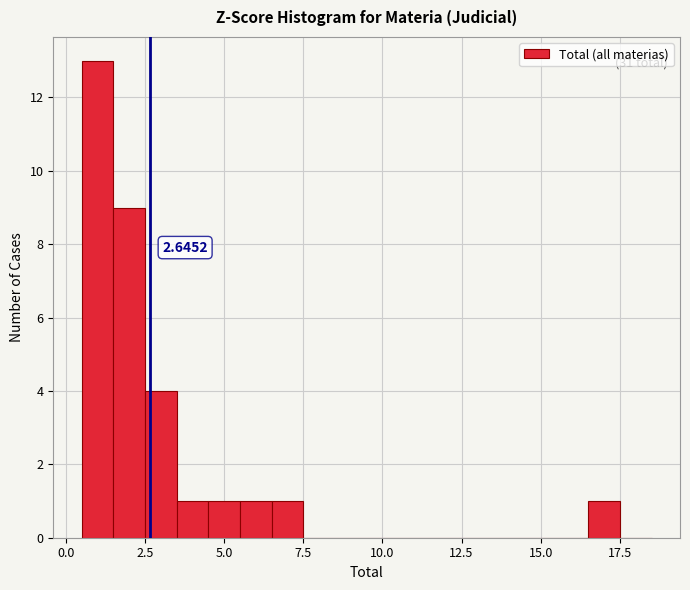

Around what value on the x-axis is the tallest bar? Give the approximate position of its centre, as read against the axis.

1.0